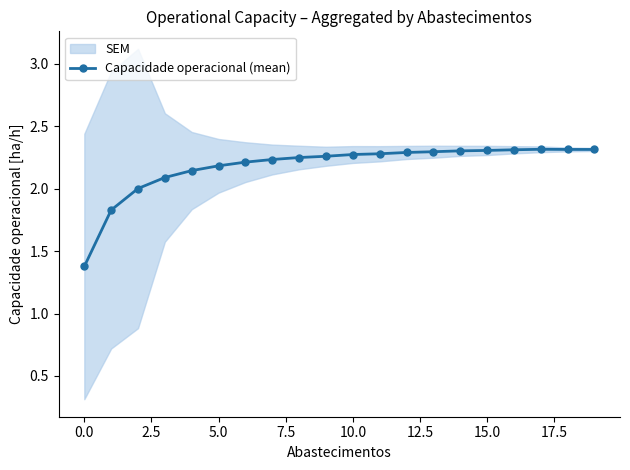

At which category does the data reach its first local peak?

17